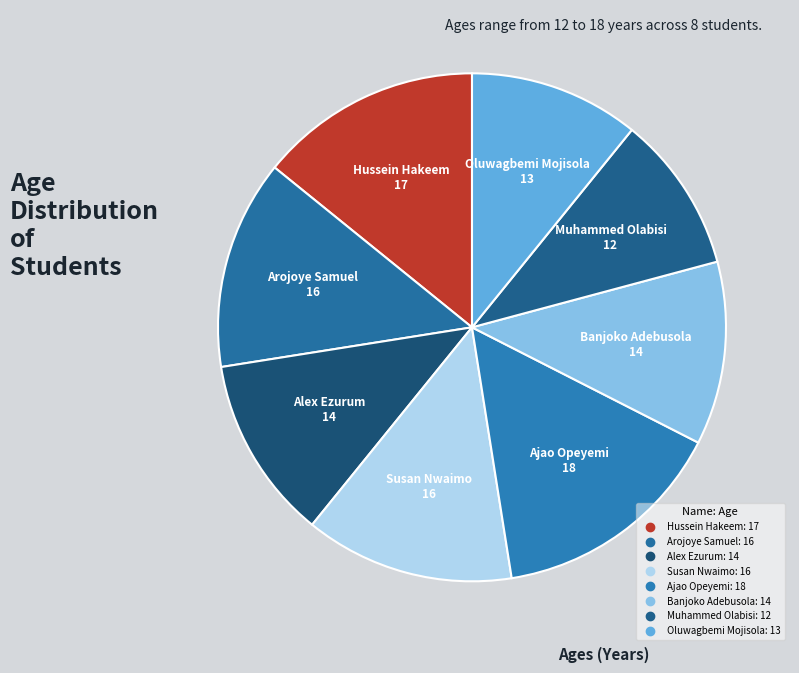

Does Oluwagbemi Mojisola account for over 50% of the chart?

No